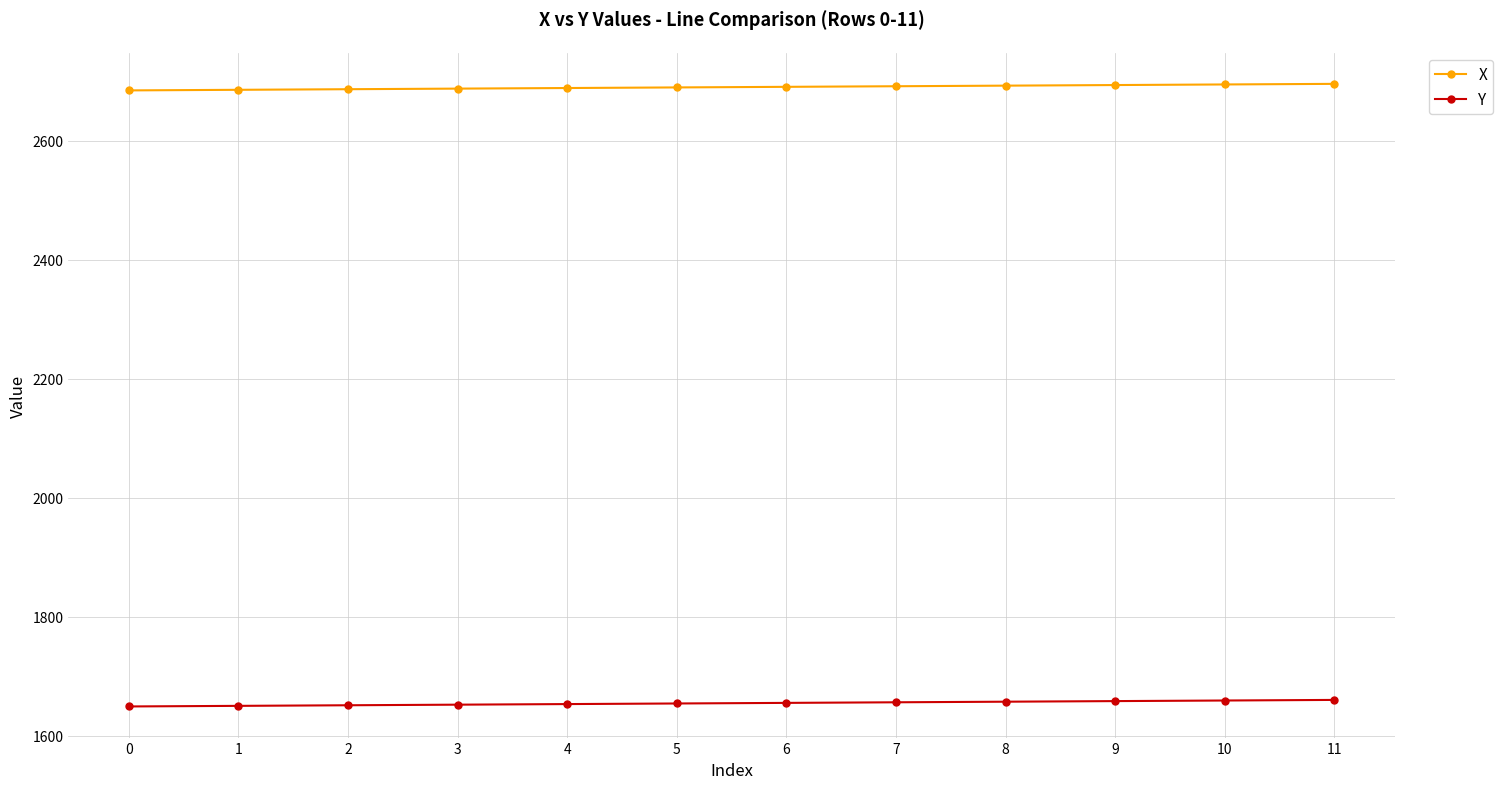

Rank the series by their maximum value, from highest to lowest.

X, Y